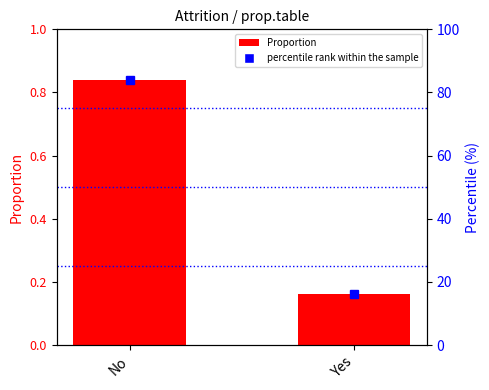

What is the maximum value shown in the chart?

0.8